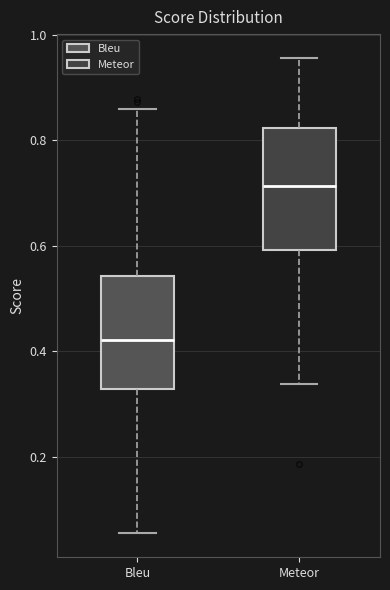

Reading left to right, read every box against the y-axis: the position of its median line, the range the box covers, and the ends of its whiskers. The values are not printed on the chart, so give them approximately, as read against the axis.

Bleu: median 0.42, box 0.32 to 0.54, whiskers 0.06 to 0.86
Meteor: median 0.72, box 0.60 to 0.82, whiskers 0.34 to 0.96